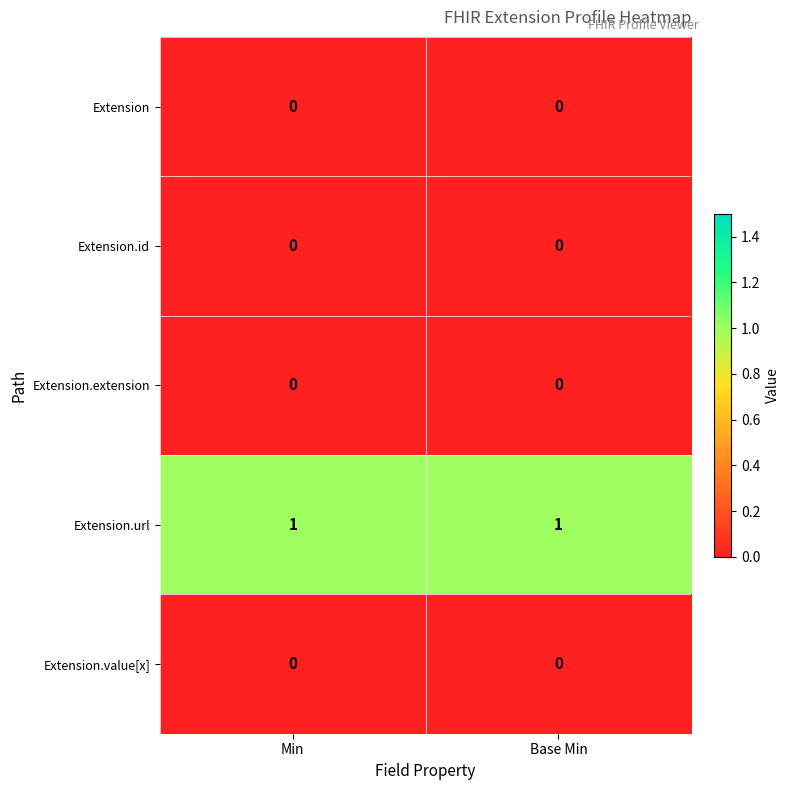

Which series has the largest total across all categories?

Extension.url